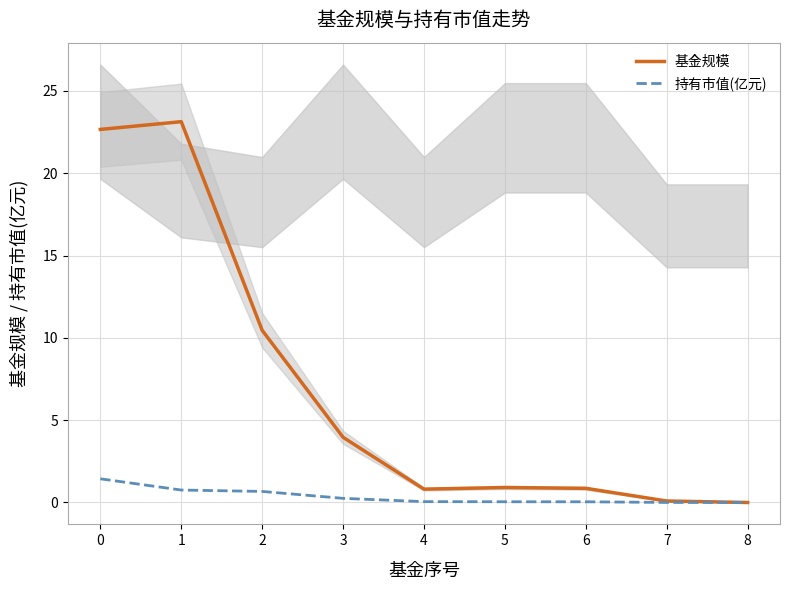

The value of 基金规模 at 5 is 1.2. True or false?

False